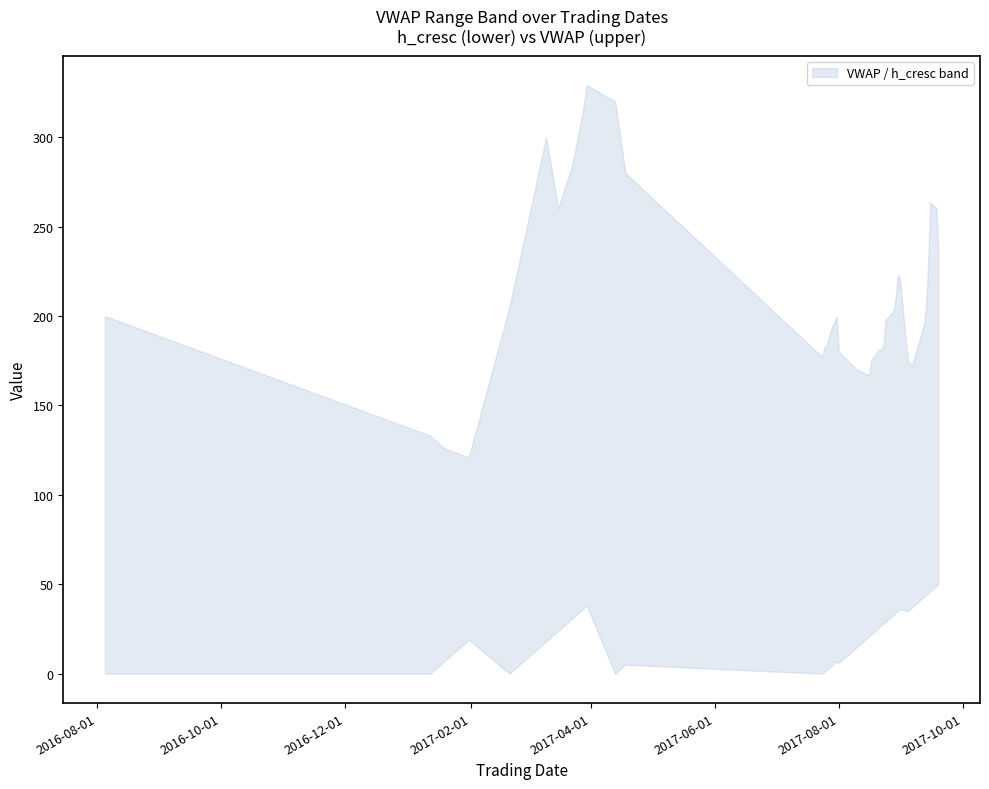

At which category does upper reach its first local peak?

6